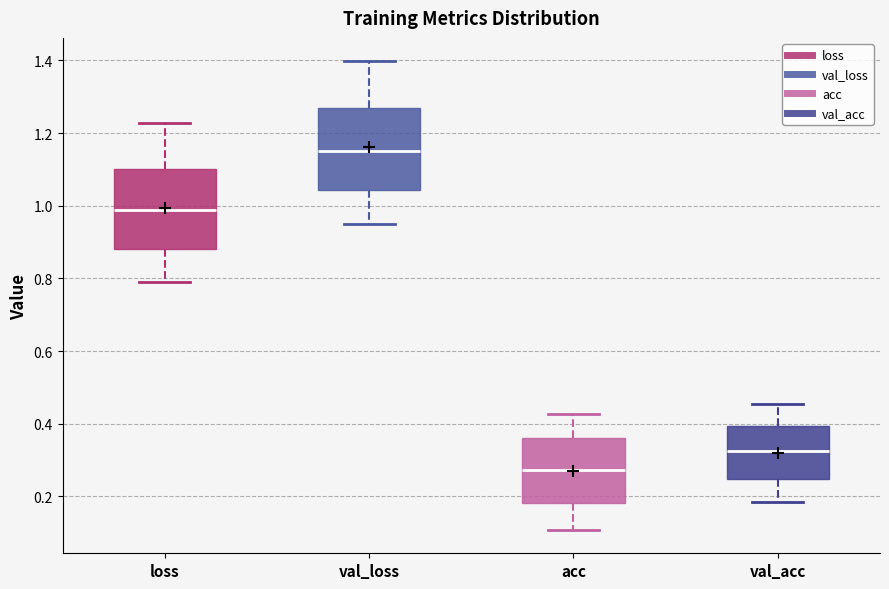

Reading left to right, transcribe this box plot: for each box, give where its median line is, the range the box spans, and where its two whiskers end, as read against the y-axis. The values are not printed on the chart, so give them approximately, as read against the axis.

loss: median 0.98, box 0.88 to 1.10, whiskers 0.78 to 1.22
val_loss: median 1.16, box 1.04 to 1.26, whiskers 0.96 to 1.40
acc: median 0.28, box 0.18 to 0.36, whiskers 0.10 to 0.42
val_acc: median 0.32, box 0.24 to 0.40, whiskers 0.18 to 0.46